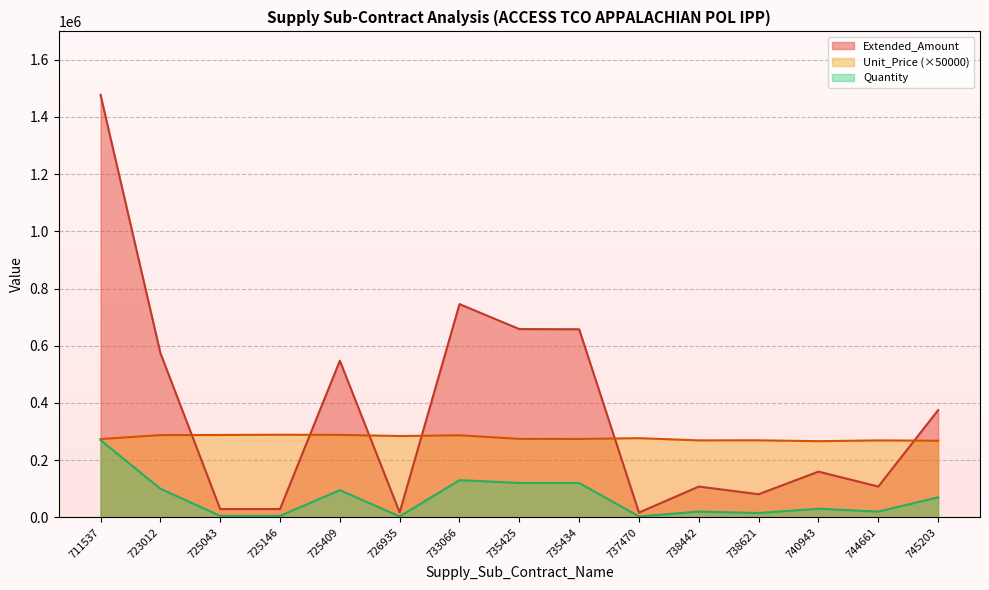

Where does the Quantity series first go above 30000?

711537